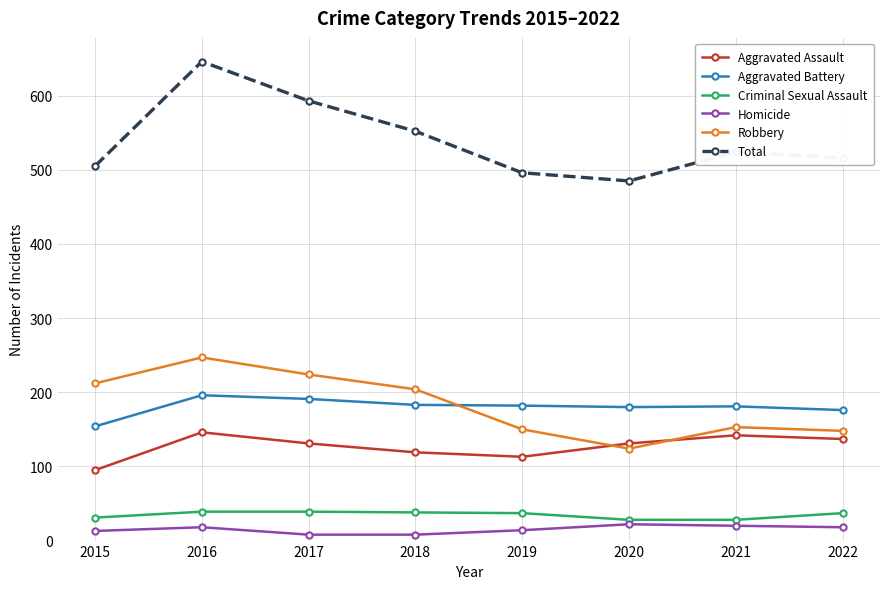

At which category is the sum across all series the highest?

2016